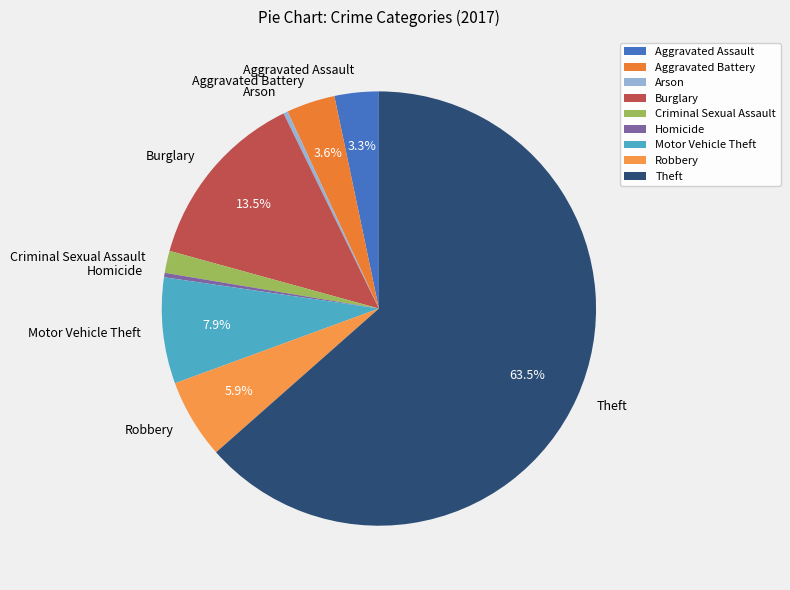

Which slice is the largest?

Theft